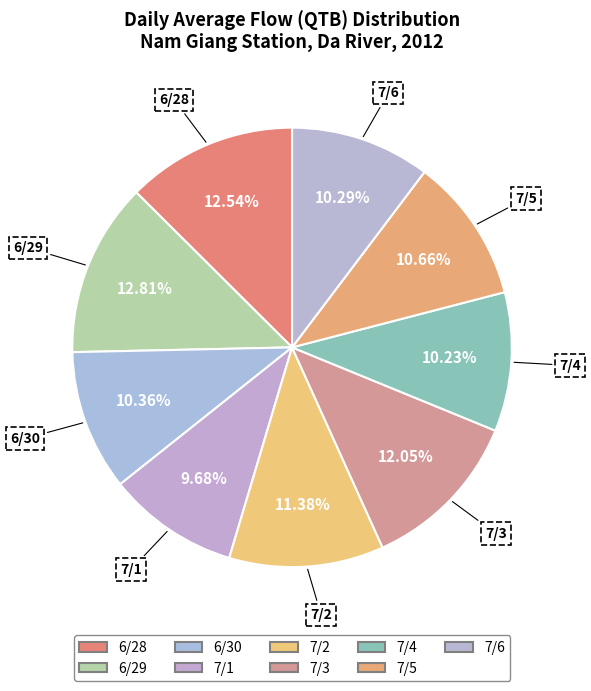

Is the sum of 7/5 and 7/3 greater than half?

No